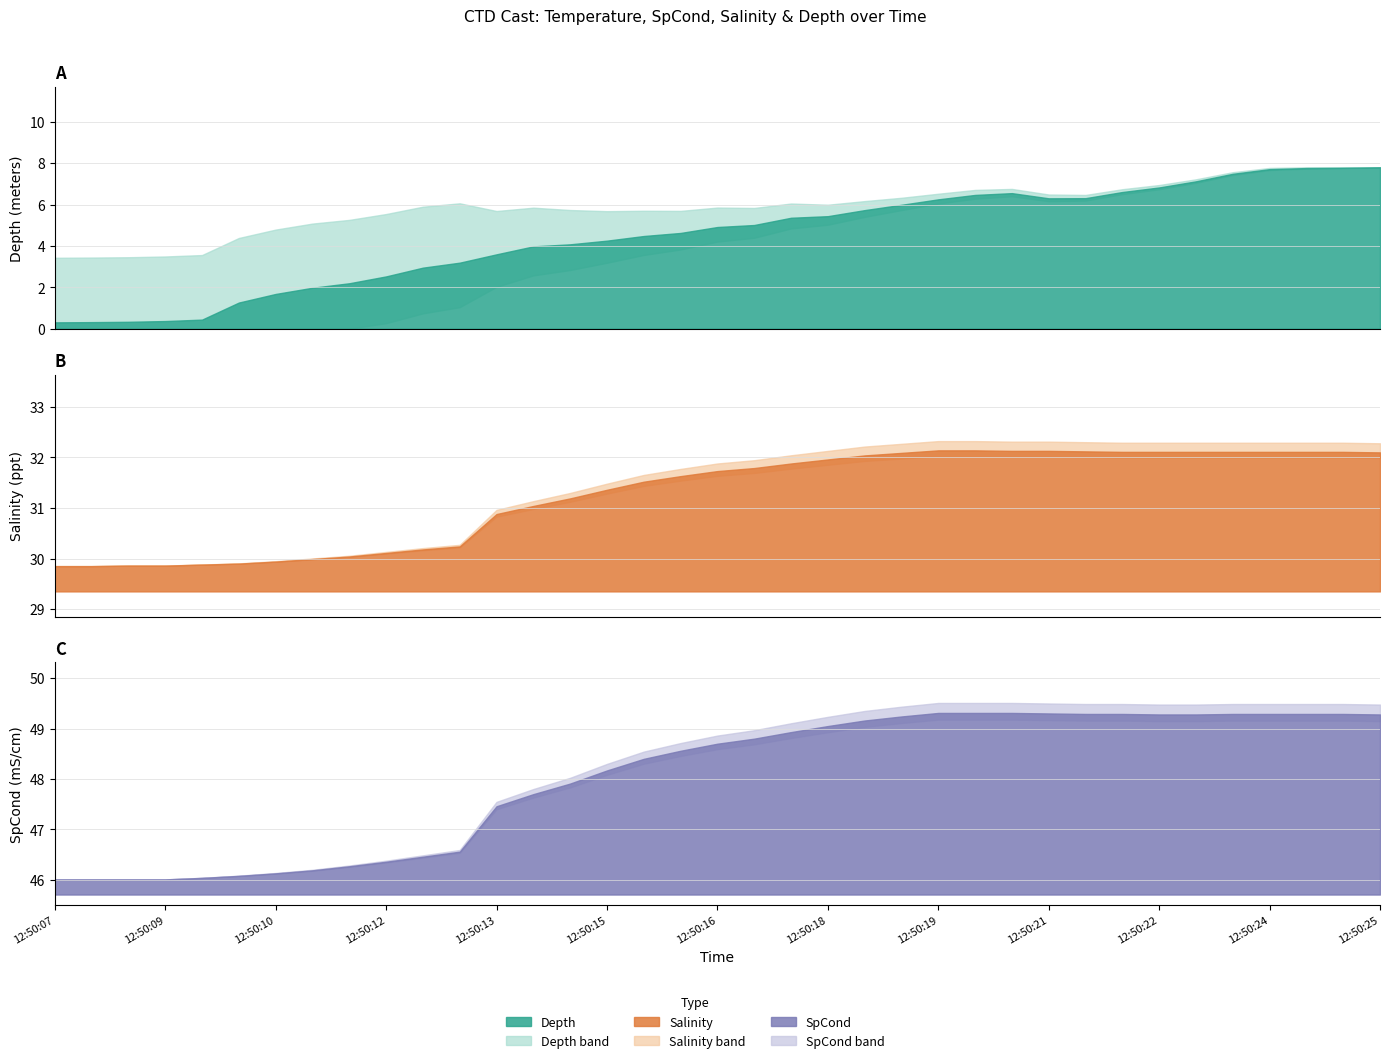

True or false: SpCond and Sal cross at least once.

False